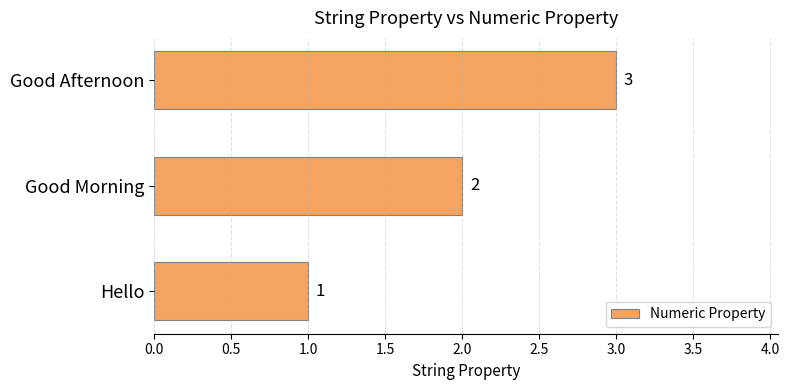

What is the sum of all values?

6